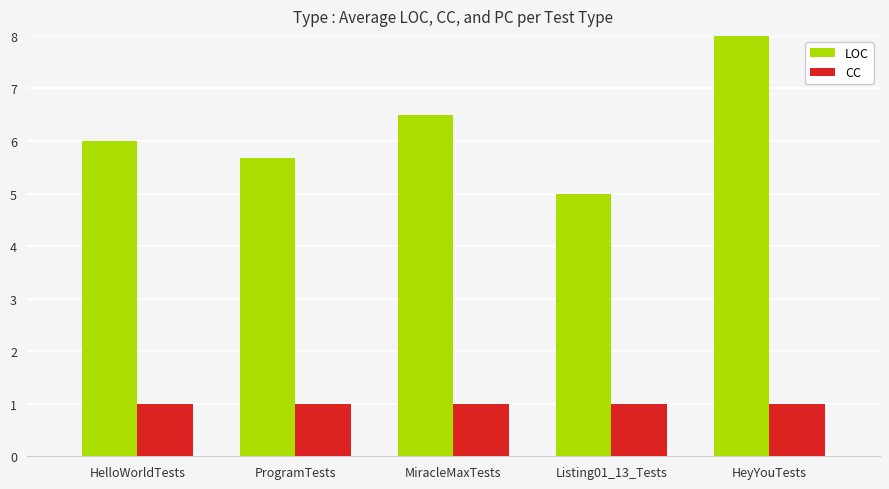

What position from the right is ProgramTests?

4